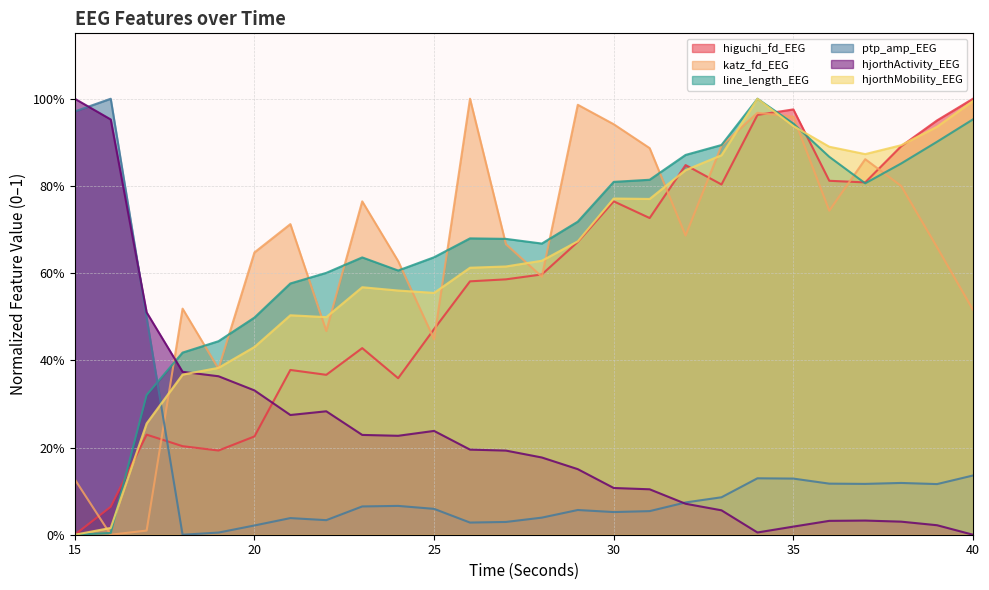

How many interior local valleys does the higuchi_fd_EEG series have?

6